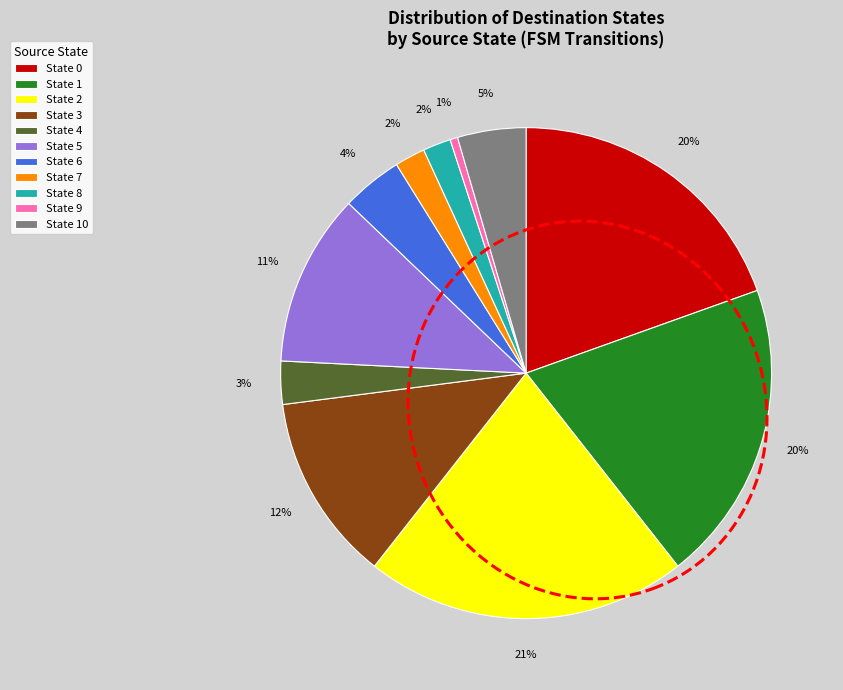

Does State 0 account for over 50% of the chart?

No